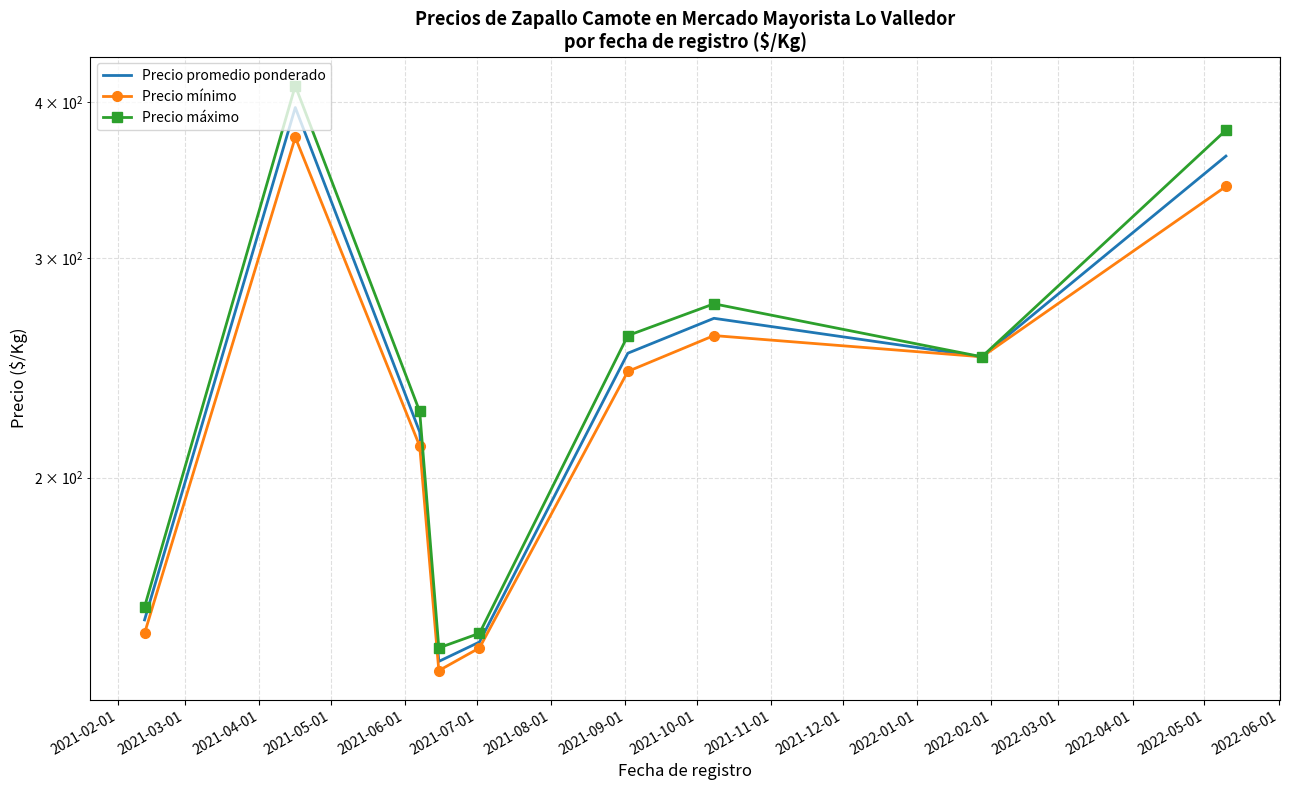

Reading left to right, what are all the values shown in this chart?

Precio promedio ponderado: 153.8	396.2	217.6	142.4	147.6	251.7	268.4	250.0	362.2
Precio mínimo: 150.0	375.0	212.0	140.0	146.0	243.3	260.0	250.0	342.5
Precio máximo: 157.5	412.5	226.0	146.0	150.0	260.0	275.7	250.0	380.0